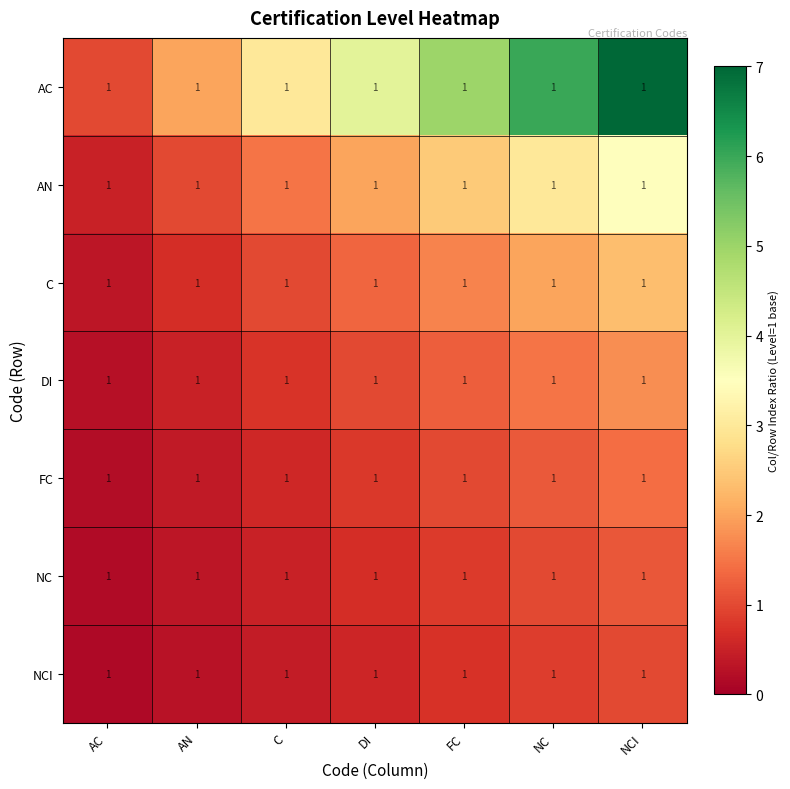

Is the value of FC at FC greater than the value of AC at FC?

No